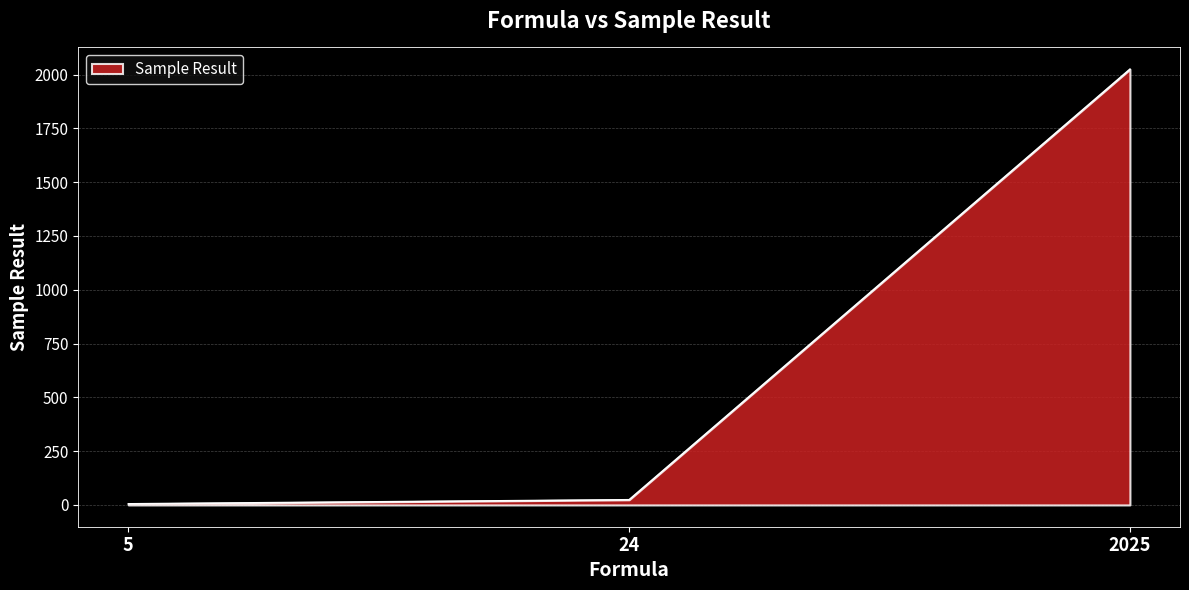

What is the difference between the maximum and minimum values?

2020